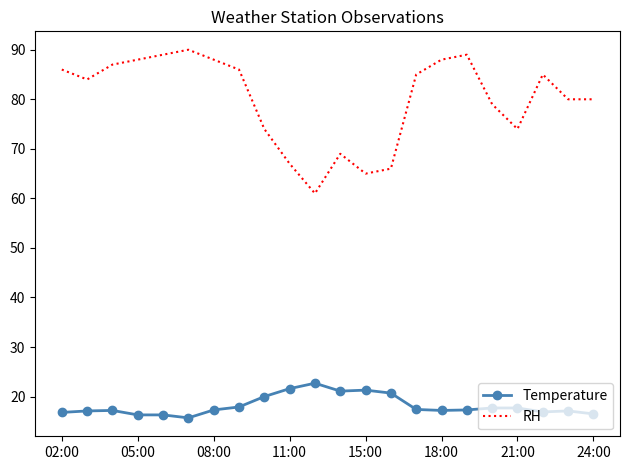

What is the minimum value for Temperature?

15.7